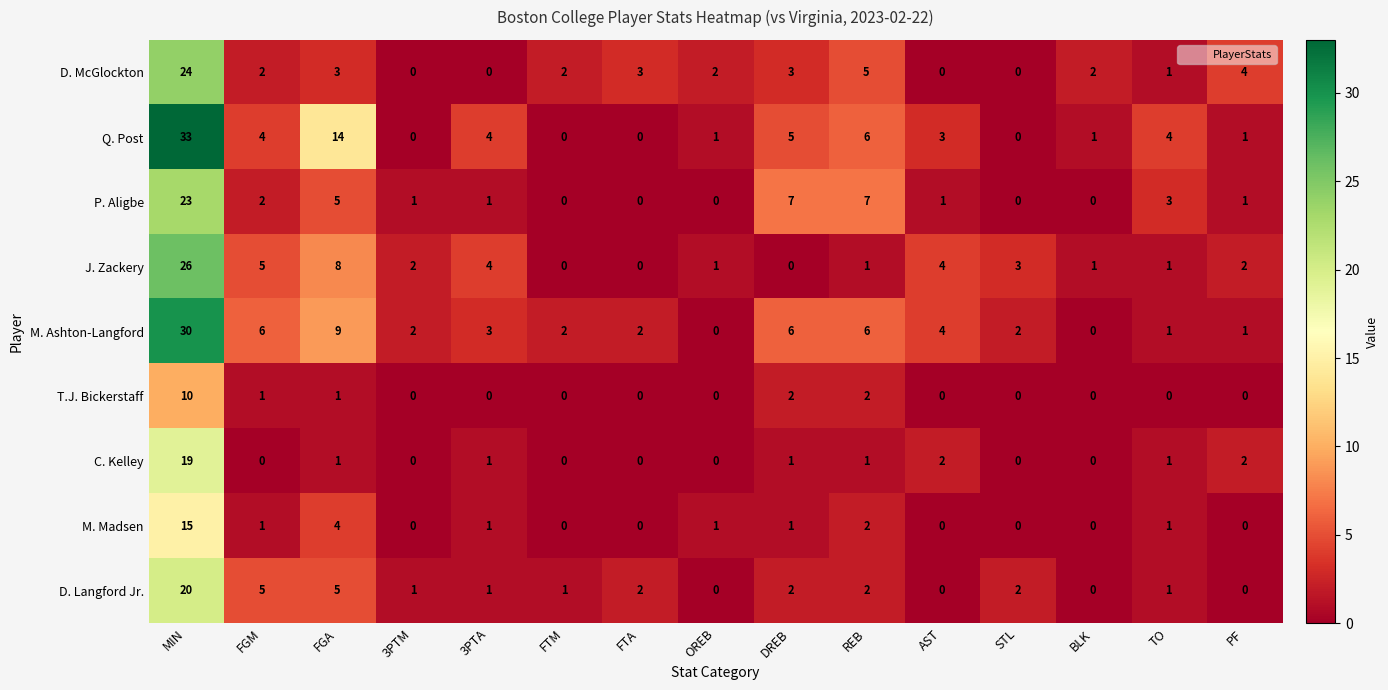

What is the greatest value displayed?

33